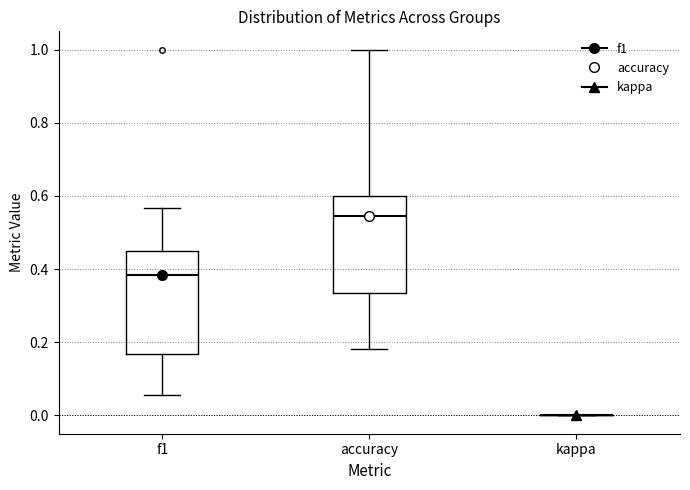

Reading left to right, read every box against the y-axis: the position of its median line, the range the box covers, and the ends of its whiskers. The values are not printed on the chart, so give them approximately, as read against the axis.

f1: median 0.38, box 0.16 to 0.46, whiskers 0.06 to 0.56
accuracy: median 0.54, box 0.34 to 0.60, whiskers 0.18 to 1.00
kappa: box collapsed to a line at 0.00, whiskers 0.00 to 0.00